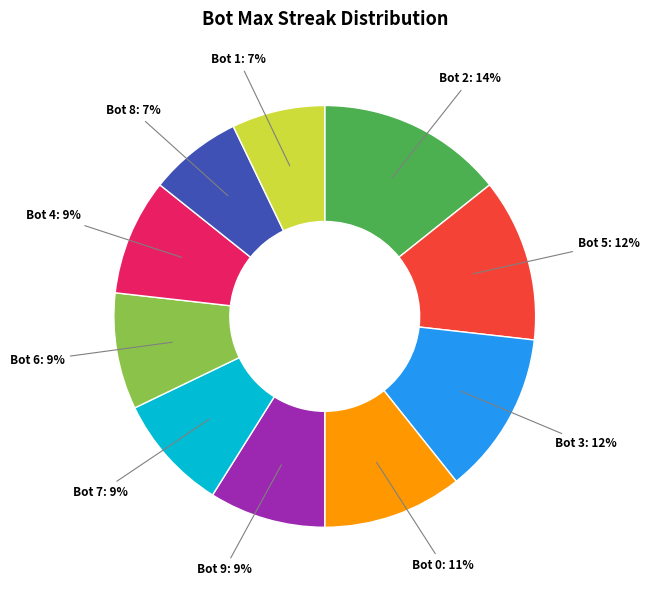

To the nearest percent, what is the average slice percentage?

10%